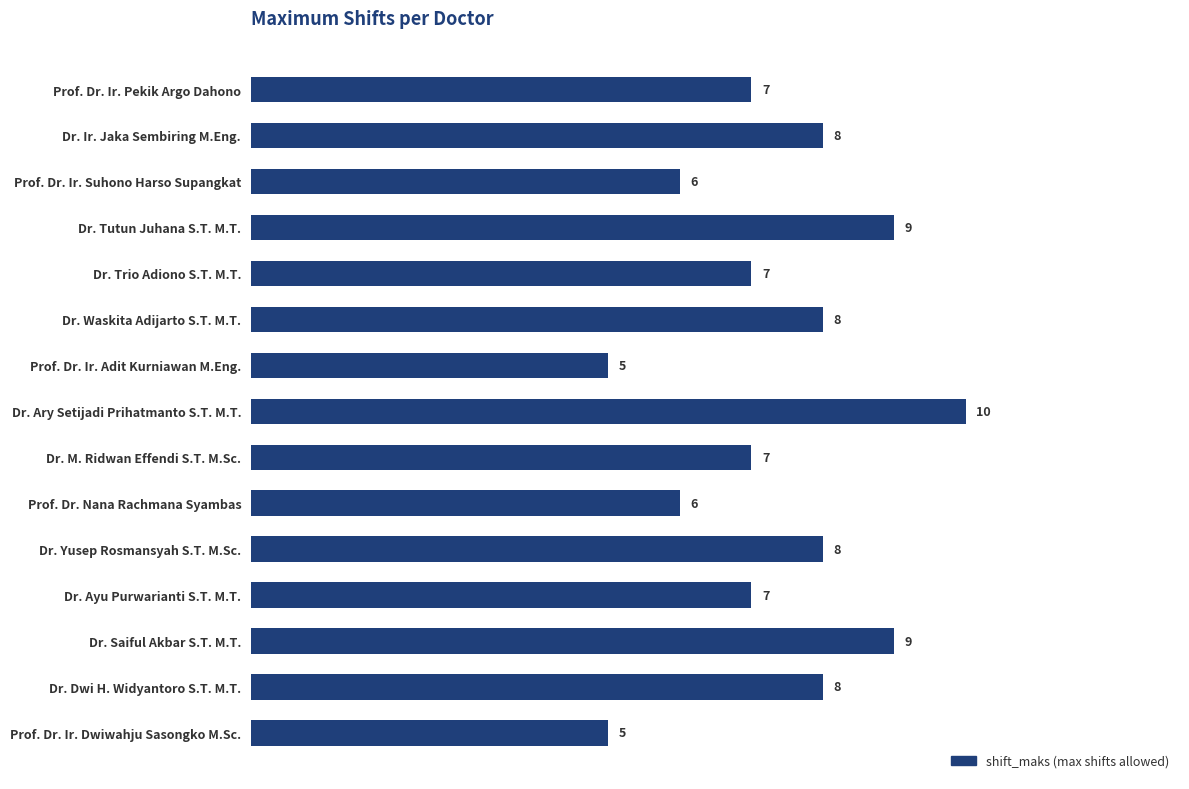

The chart shows a value of 7 at Prof. Dr. Ir. Pekik Argo Dahono. True or false?

True